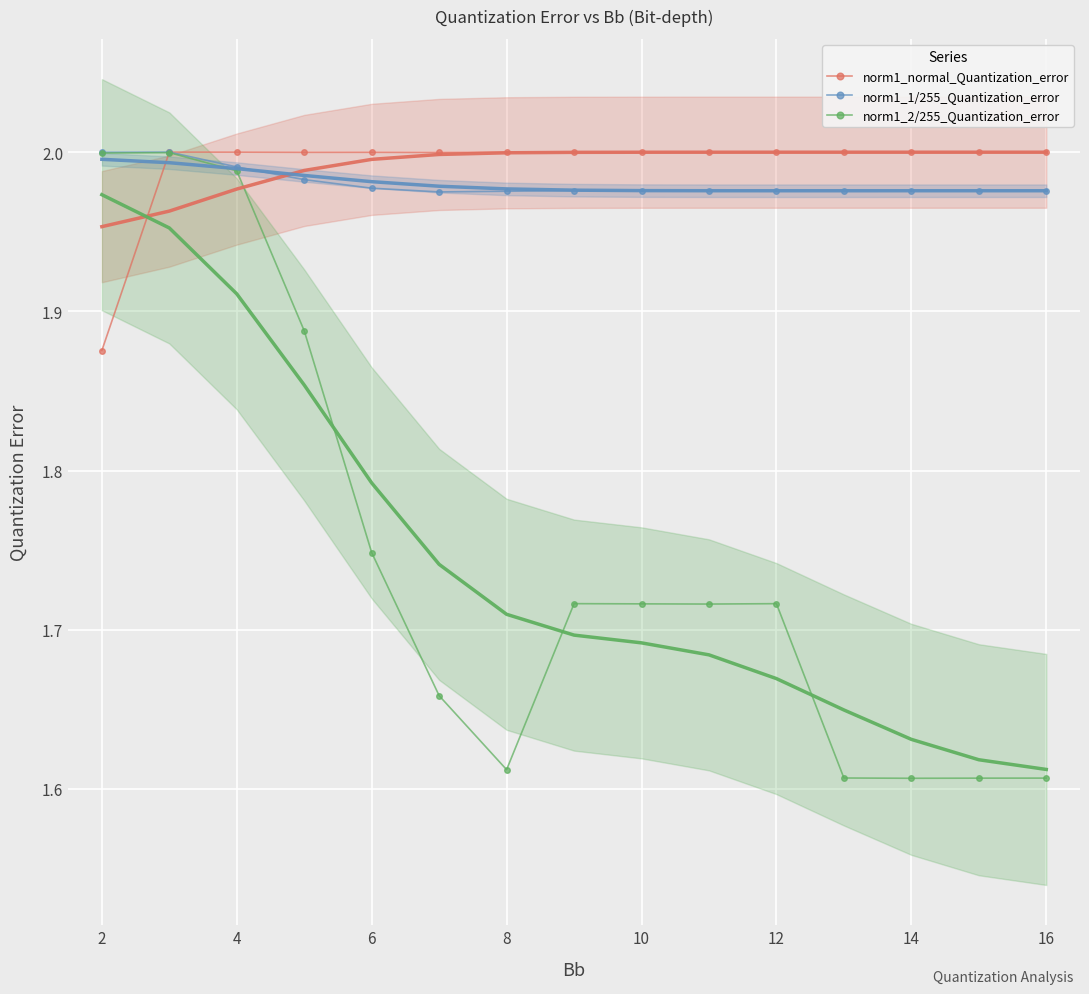

Which series has the largest range (max minus min)?

norm1_2/255_Quantization_error